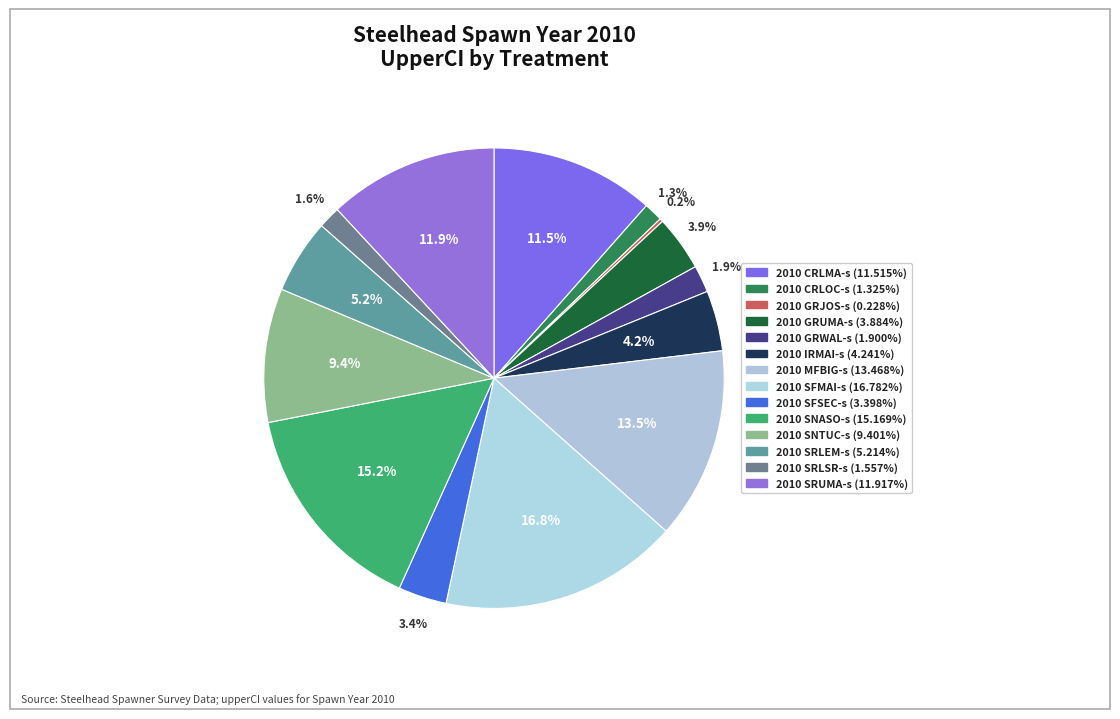

Does 2010 SNASO-s represent more than half of the total?

No